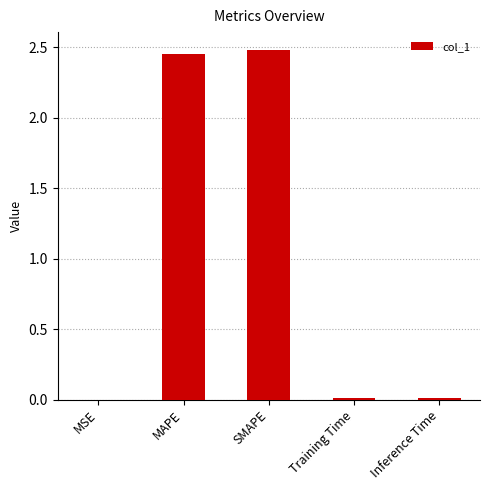

Is it true that the value at SMAPE is 2.5?

True